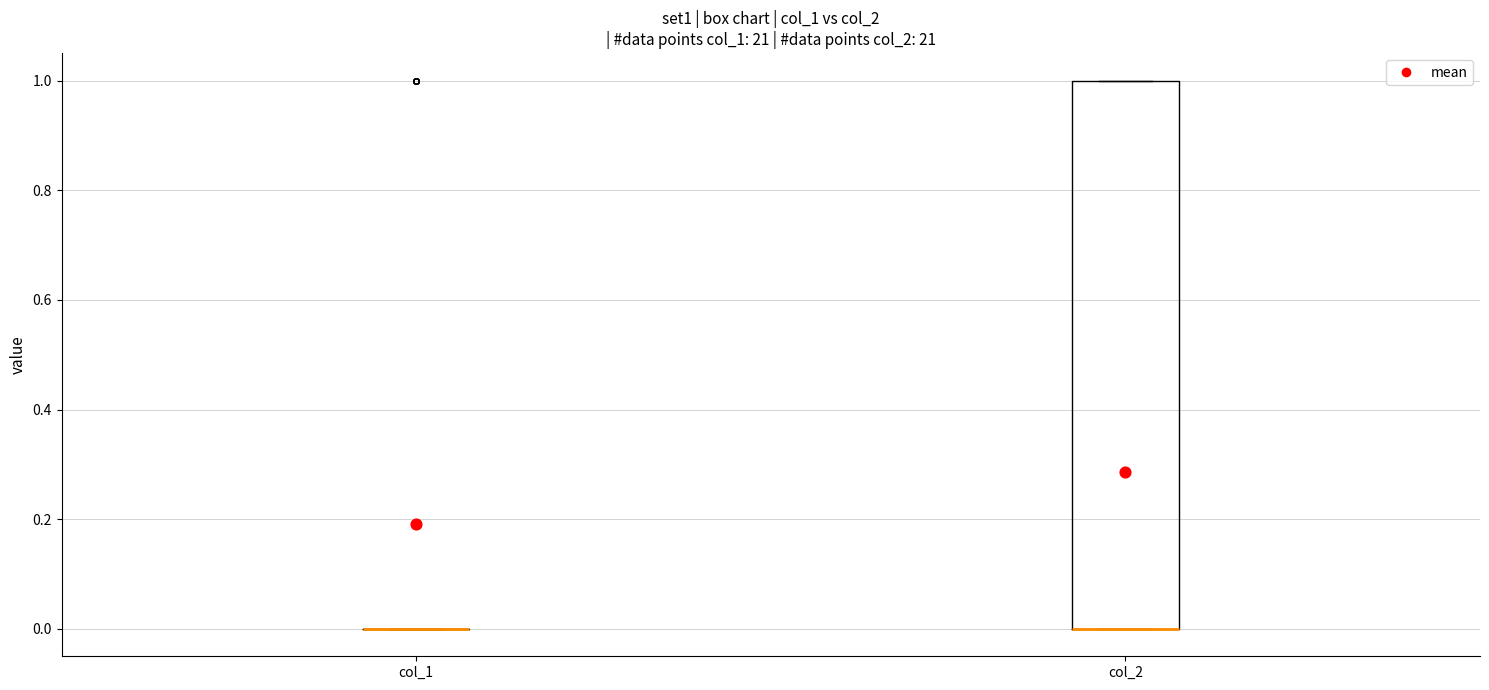

Reading left to right, read every box against the y-axis: the position of its median line, the range the box covers, and the ends of its whiskers. The values are not printed on the chart, so give them approximately, as read against the axis.

col_1: box collapsed to a line at 0, whiskers 0 to 0
col_2: median 0 (drawn on the box's lower edge), box 0 to 1, whiskers 0 to 1